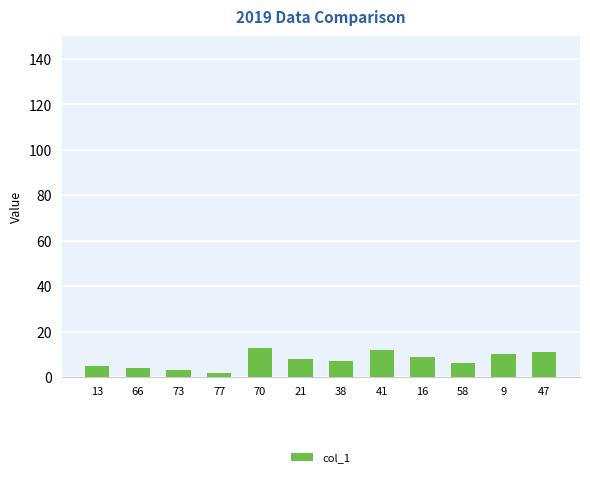

The value at 41 is 12. True or false?

True